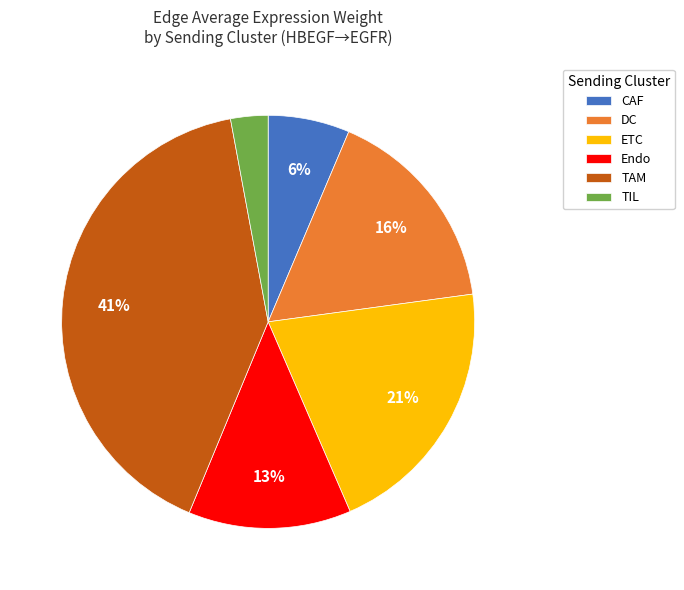

How many segments does this pie chart have?

6